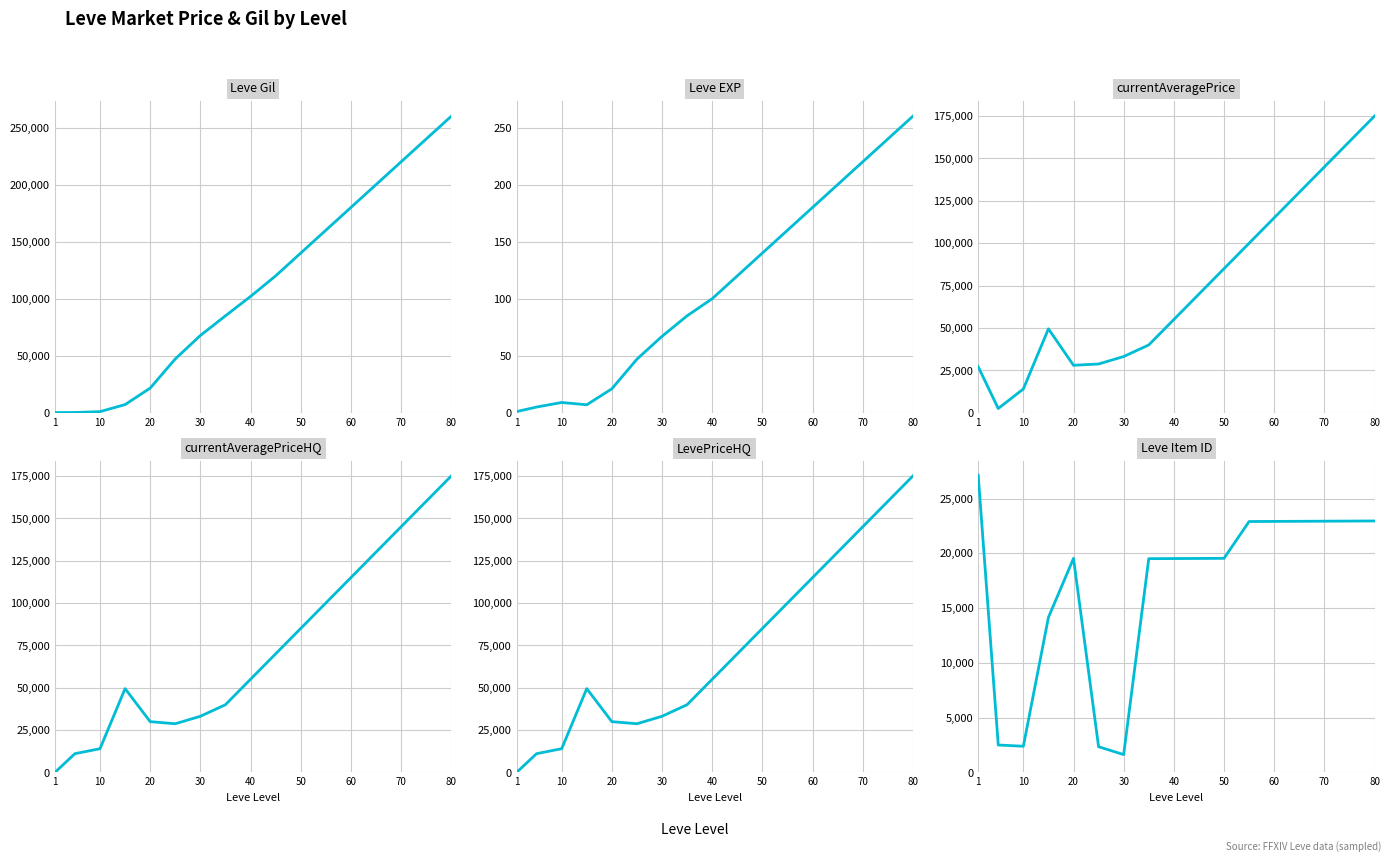

How many times do LevePriceHQ and Leve Item ID cross each other?

1